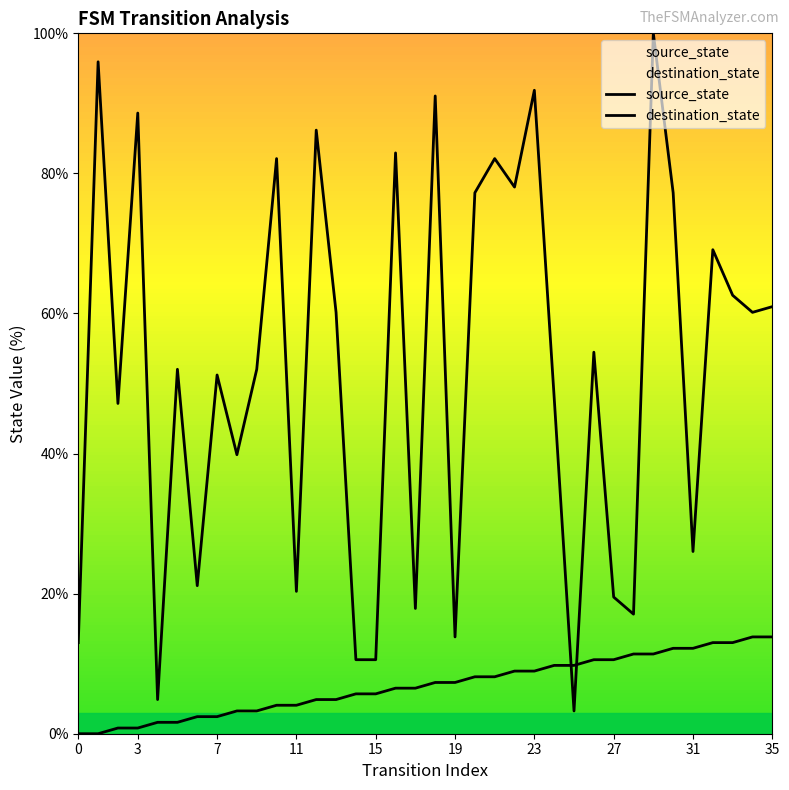

What is the sum of all destination_state values?

1869.1